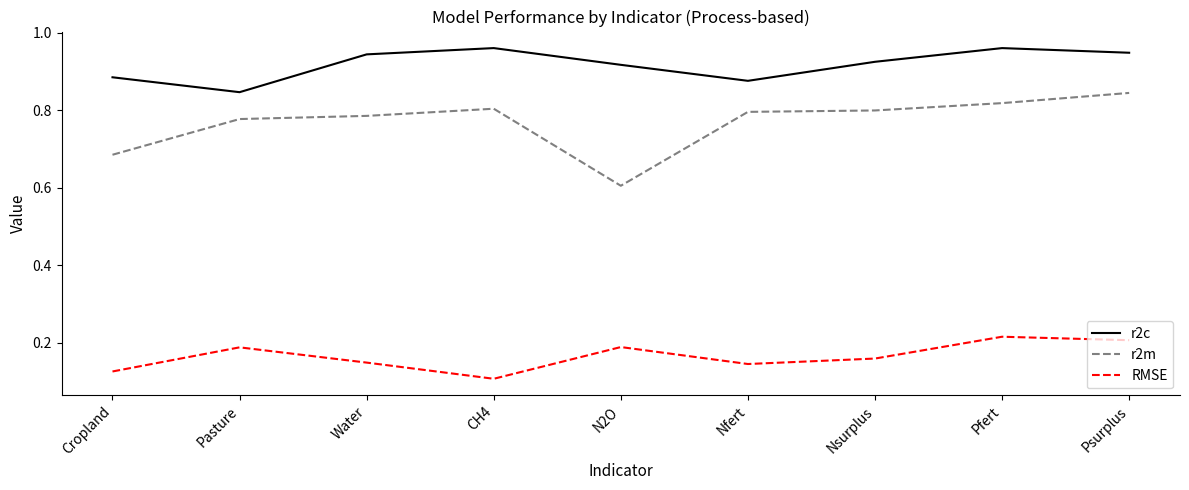

How many interior local valleys does the RMSE series have?

2